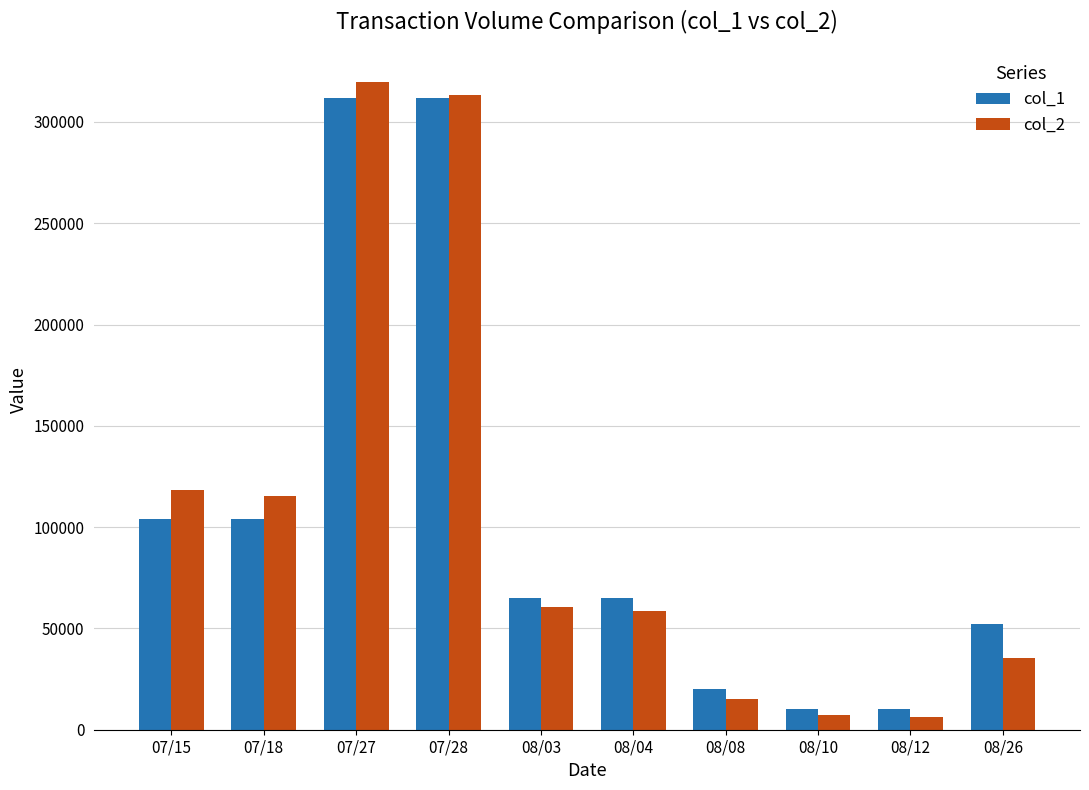

What is the sum of the col_1 values at 07/15 and 08/03?

169000